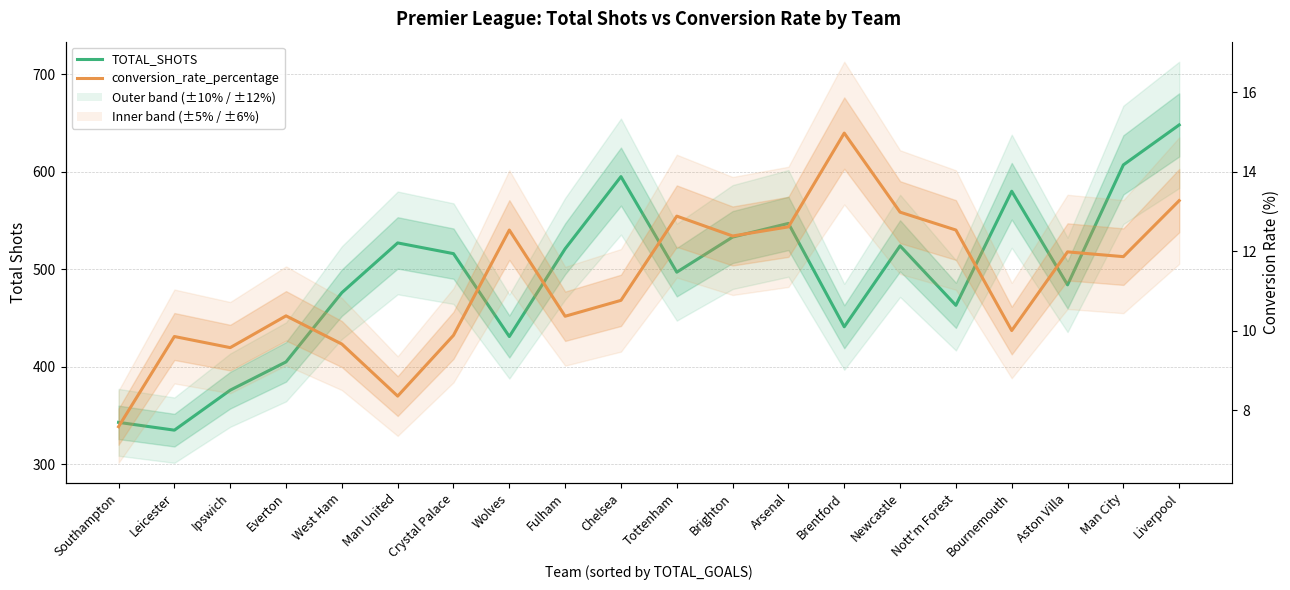

What value does the TOTAL_SHOTS series have at Chelsea?

595.0